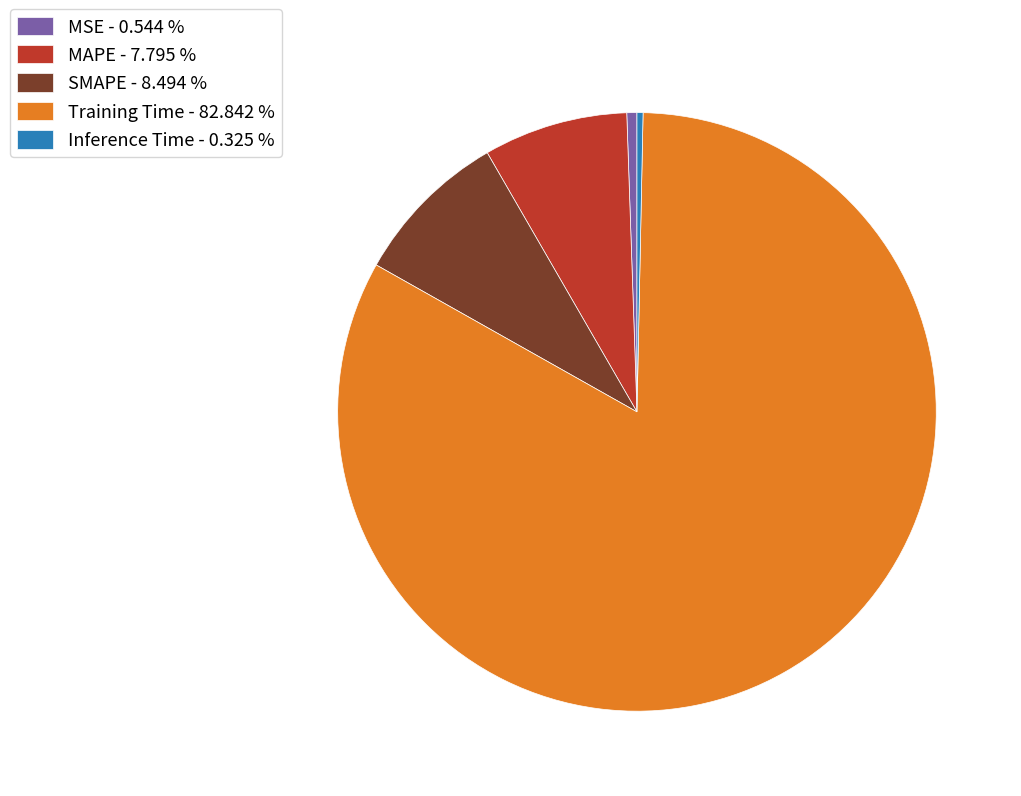

Does any single category account for the majority?

Yes